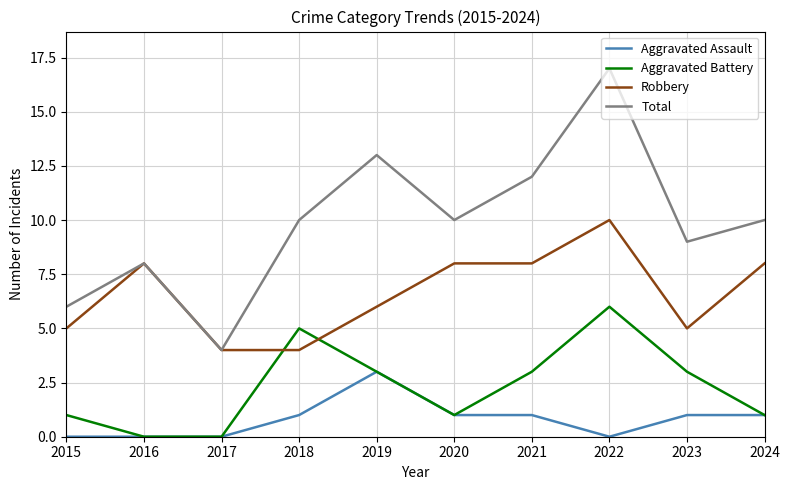

At which category is the sum across all series the highest?

2022